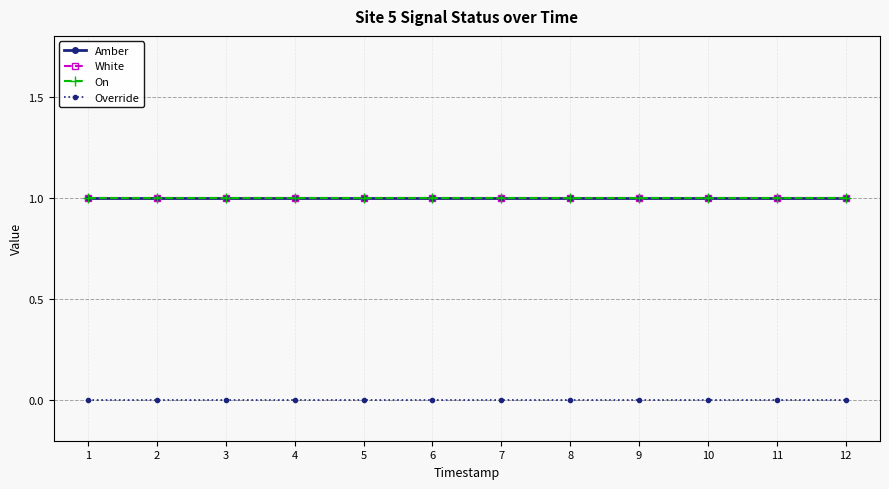

True or false: Amber has more than 1 points higher than both neighbors.

False